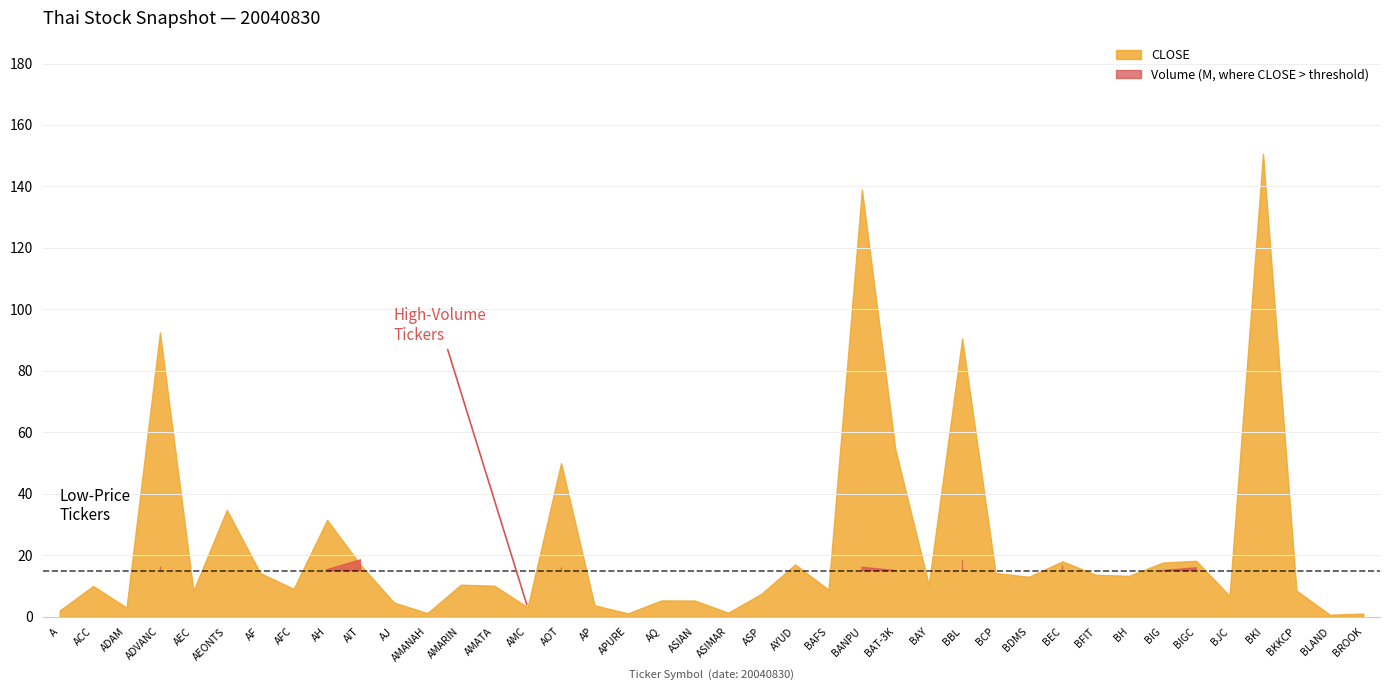

The value of VOL_scaled at AOT is 1.6. True or false?

False